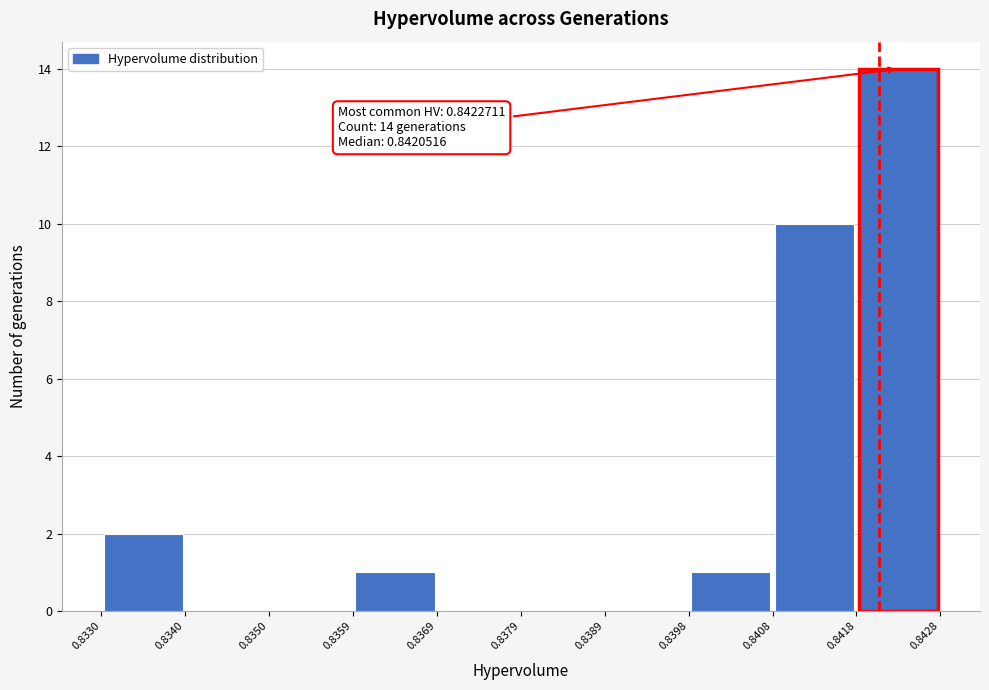

Over which range of the x-axis is the bar tallest?

0.8418 to 0.8428